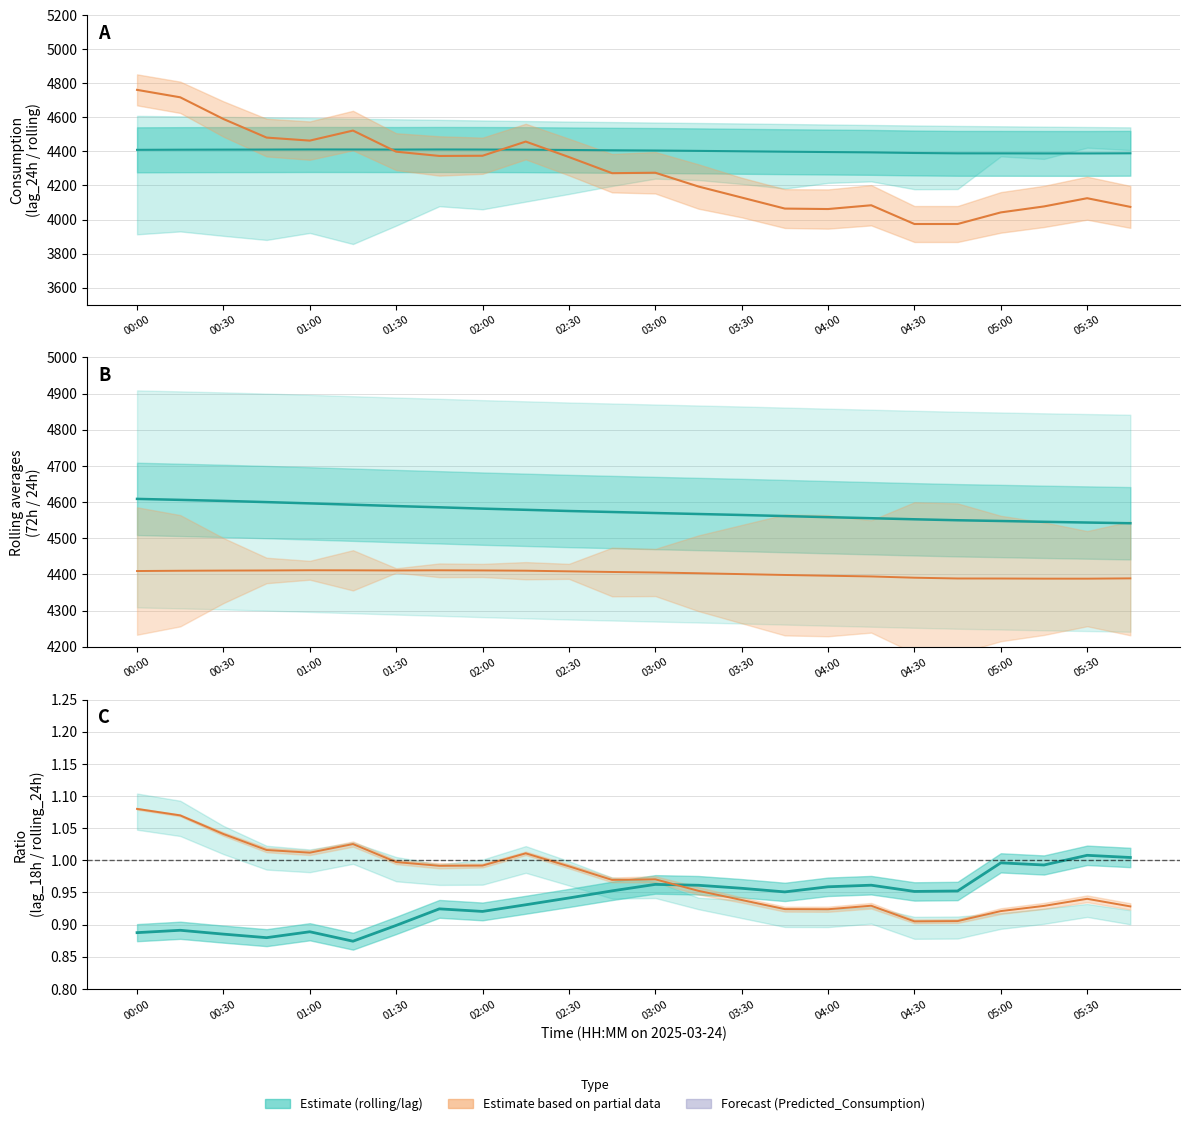

What is the approximate value of rolling_24h at 00:15?

4410.1